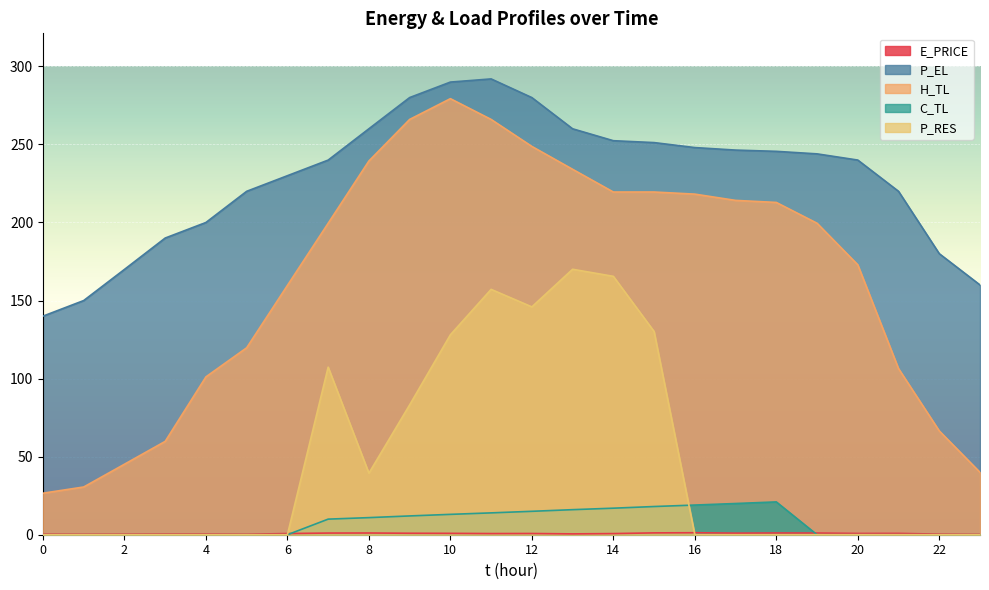

How many values in the H_TL series exceed 199?

13